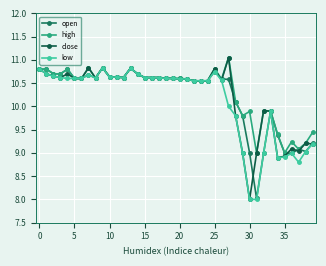

What is the lowest value of the close series?

8.0